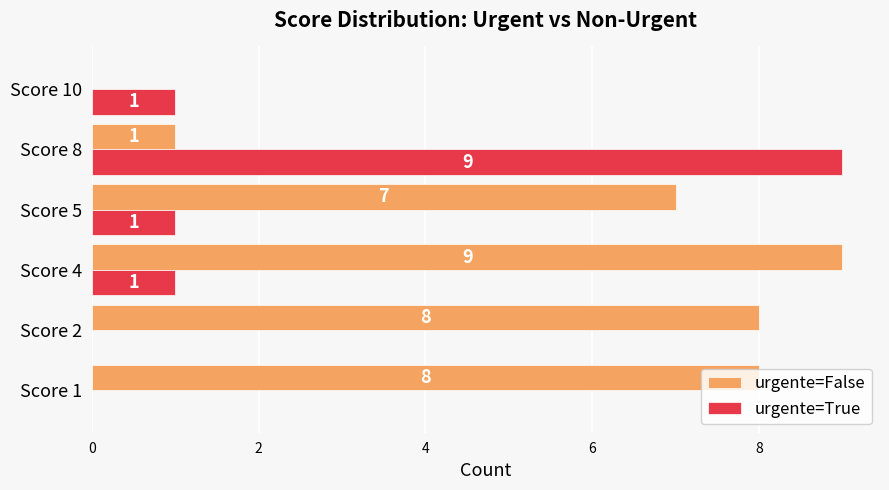

The value of urgente=True at Score 4 is 1. True or false?

True